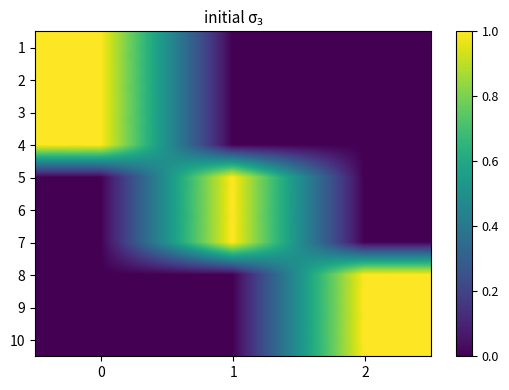

At 1, list the series in order from smallest to largest.

1, 2, 3, 4, 8, 9, 10, 5, 6, 7